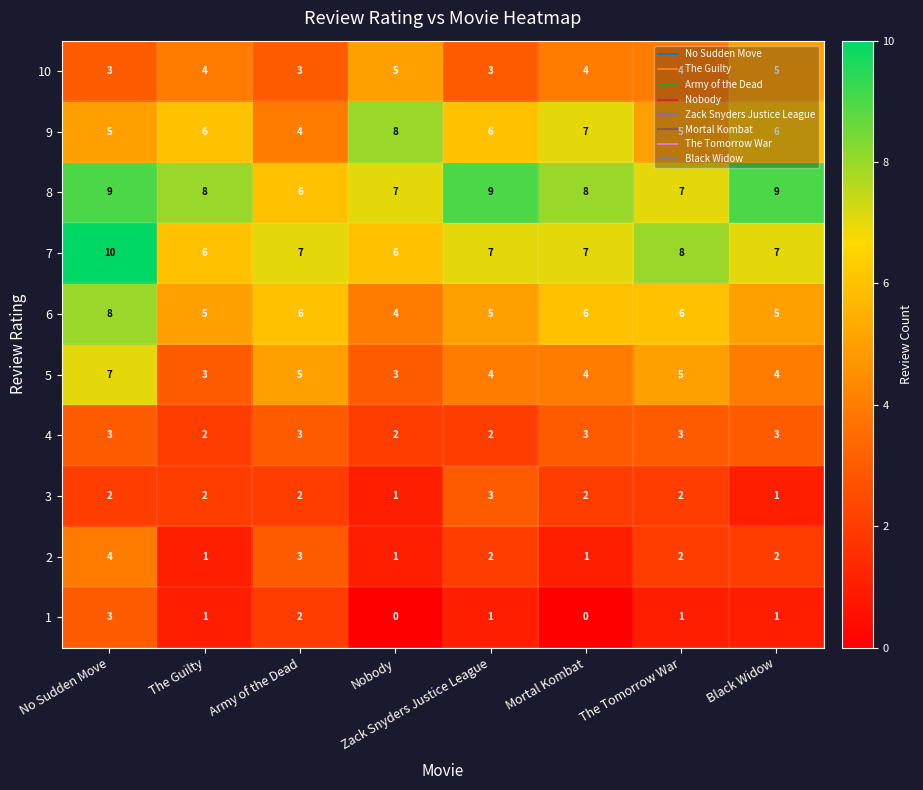

Which series has the largest total across all categories?

8